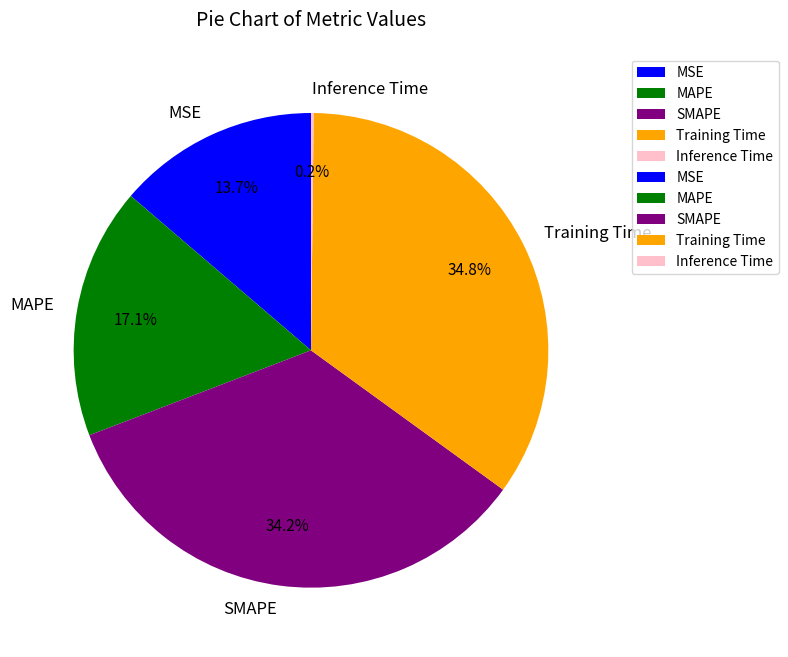

Which has a higher value, MAPE or SMAPE?

SMAPE